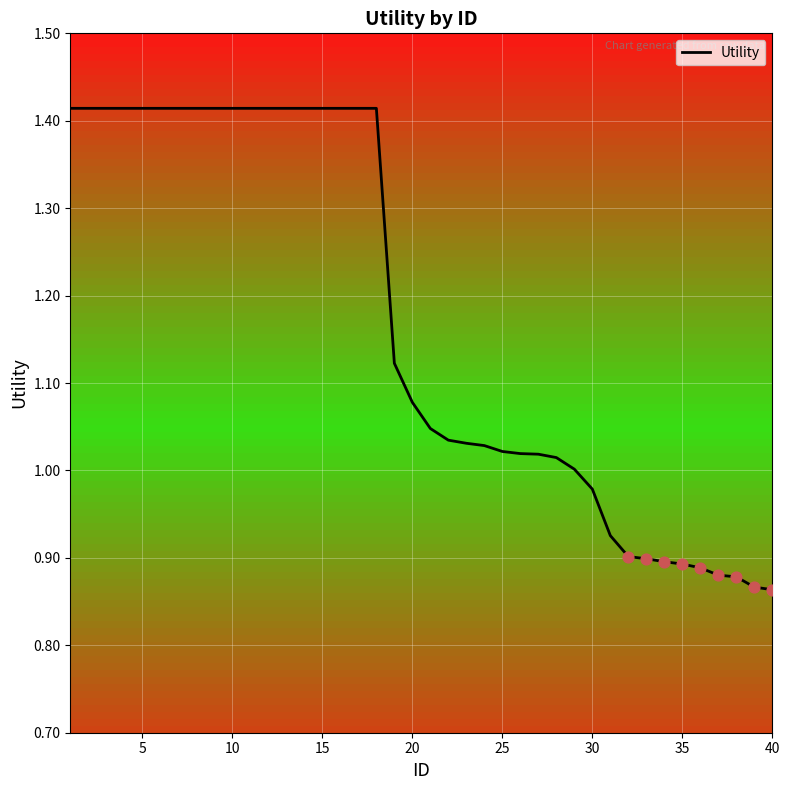

What is the difference between the maximum and minimum values?

0.6